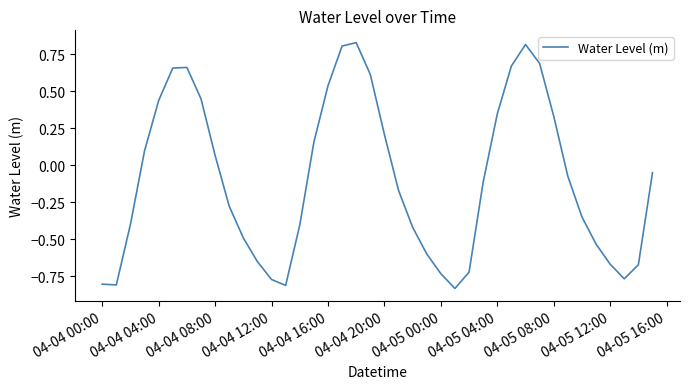

How many categories are shown in the chart?

40